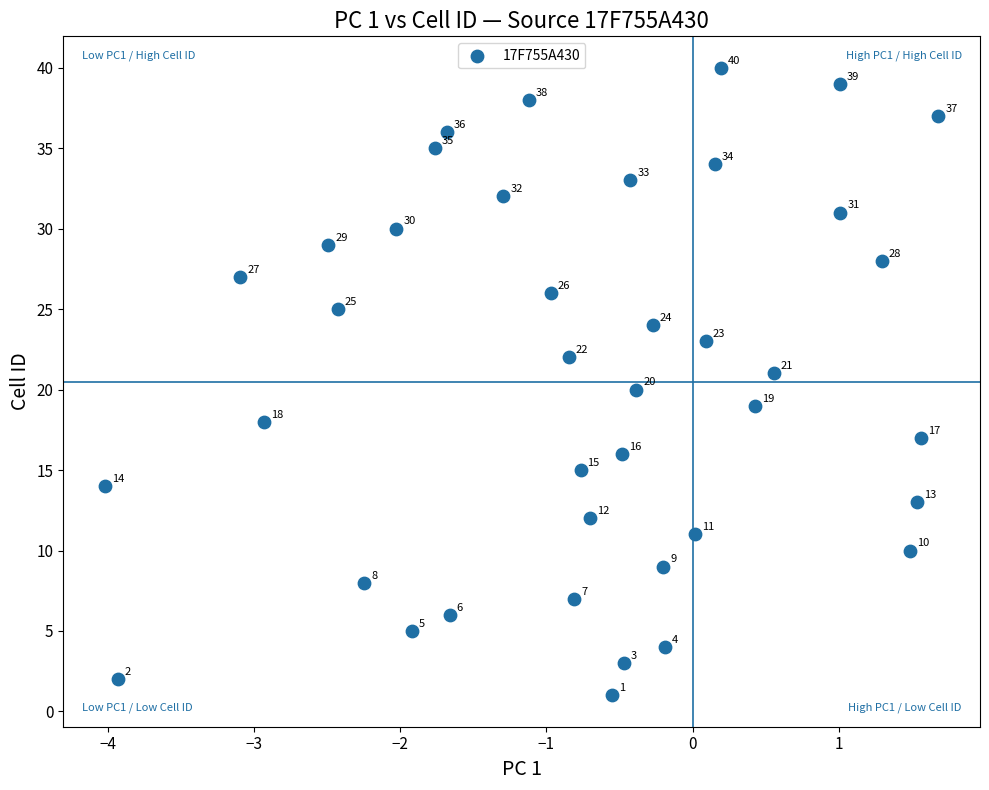

What Y value in the scatter plot is closest to 20?

20